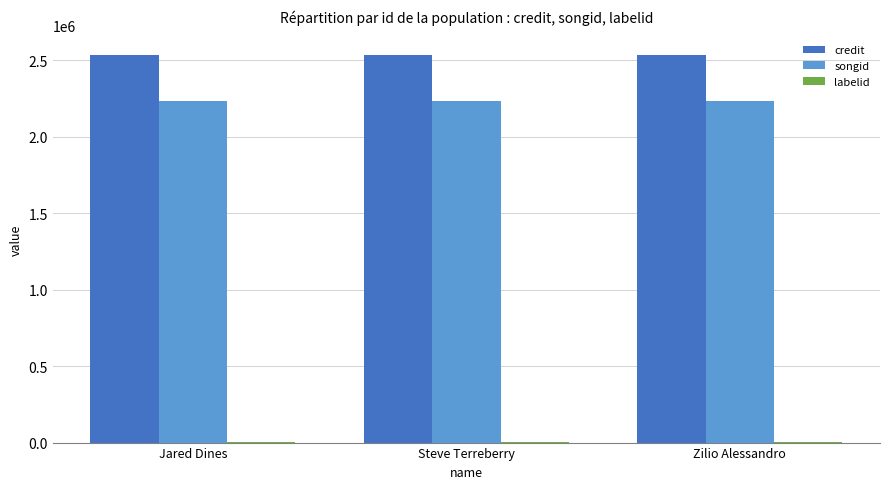

Is it true that songid equals 2229963 at Zilio Alessandro?

True